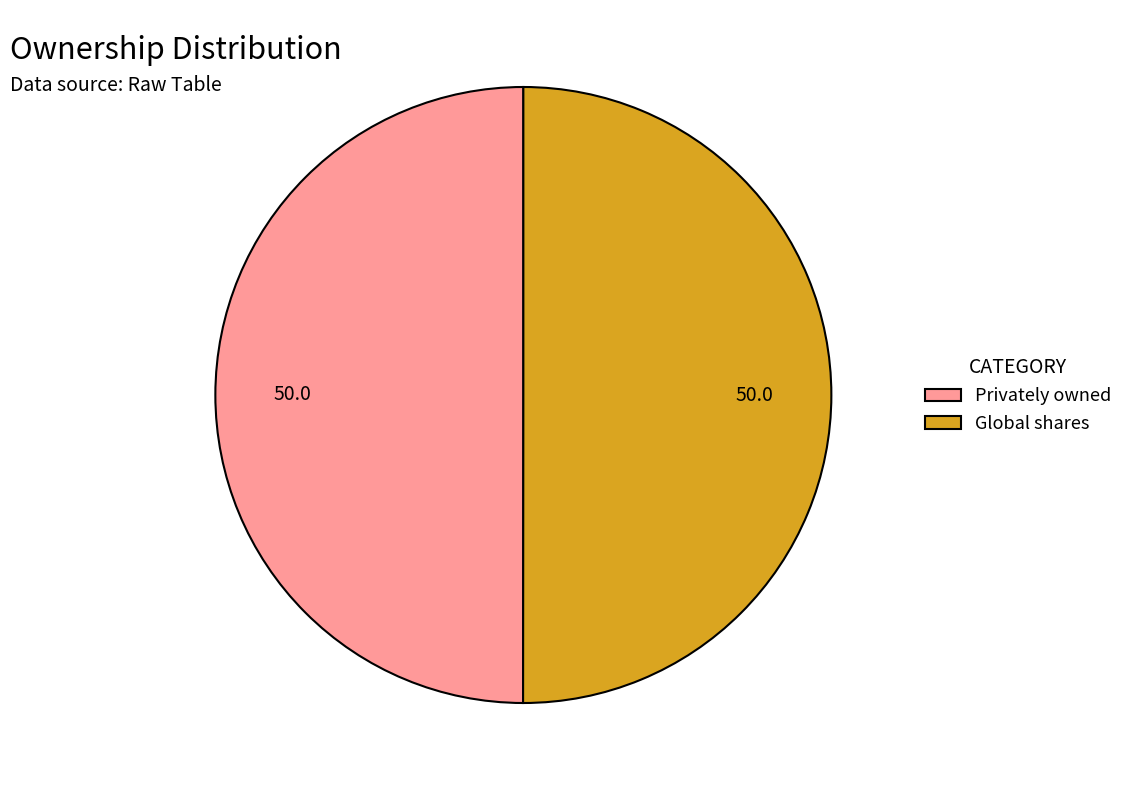

True or false: Global shares accounts for 43% of the total.

False